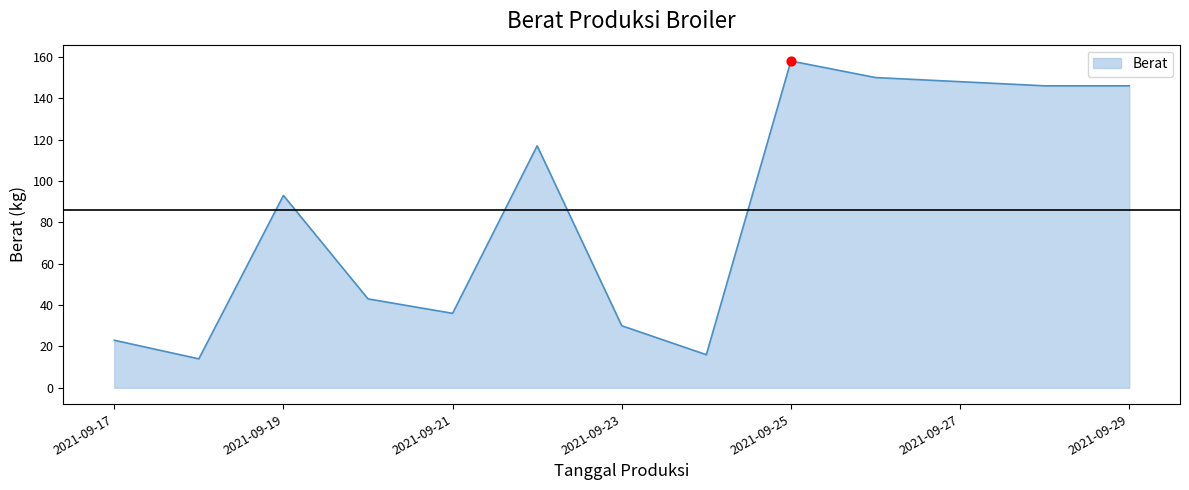

What is the greatest value displayed?

158